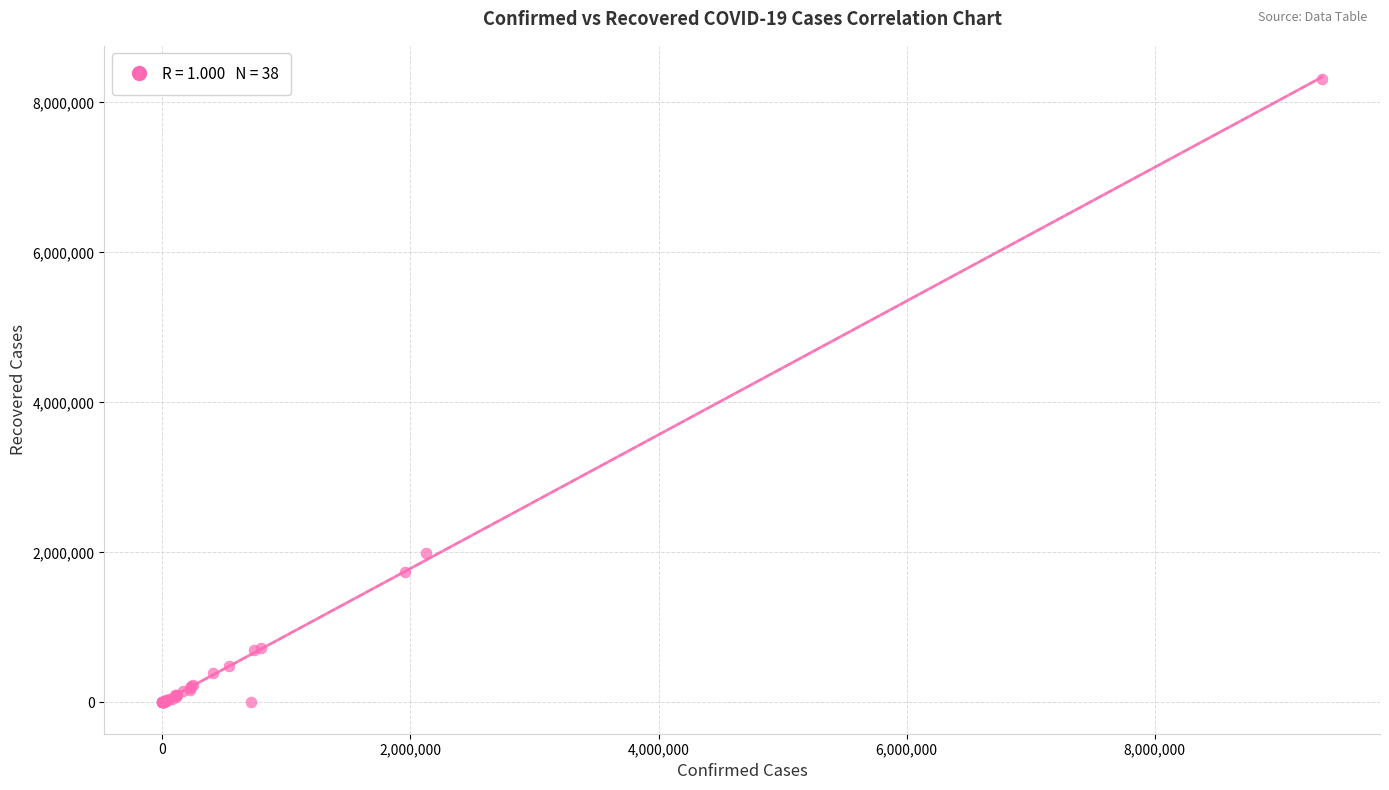

What Y value in the scatter plot is closest to 4155940?

1988958